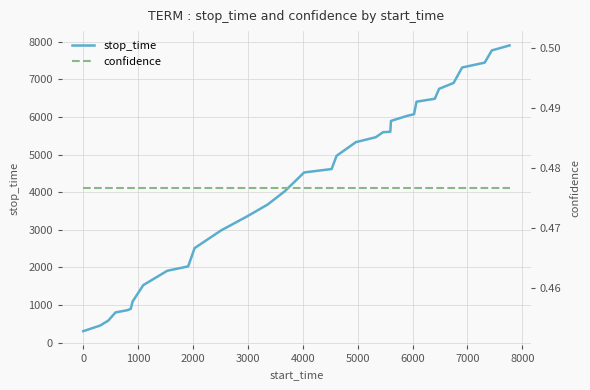

What is the maximum value for stop_time?

7901